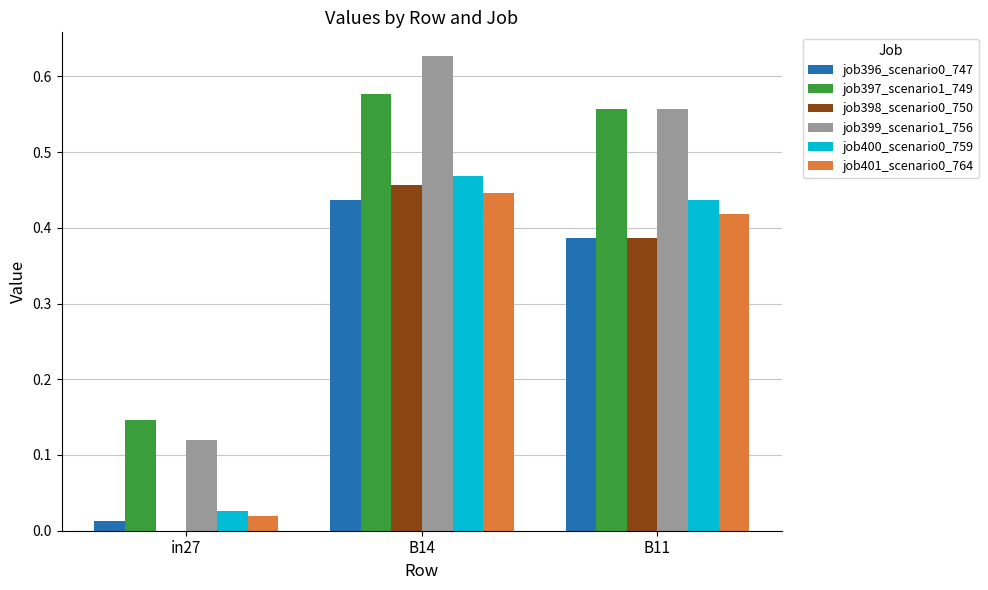

Which category has the highest value in the job396_scenario0_747 series?

B14